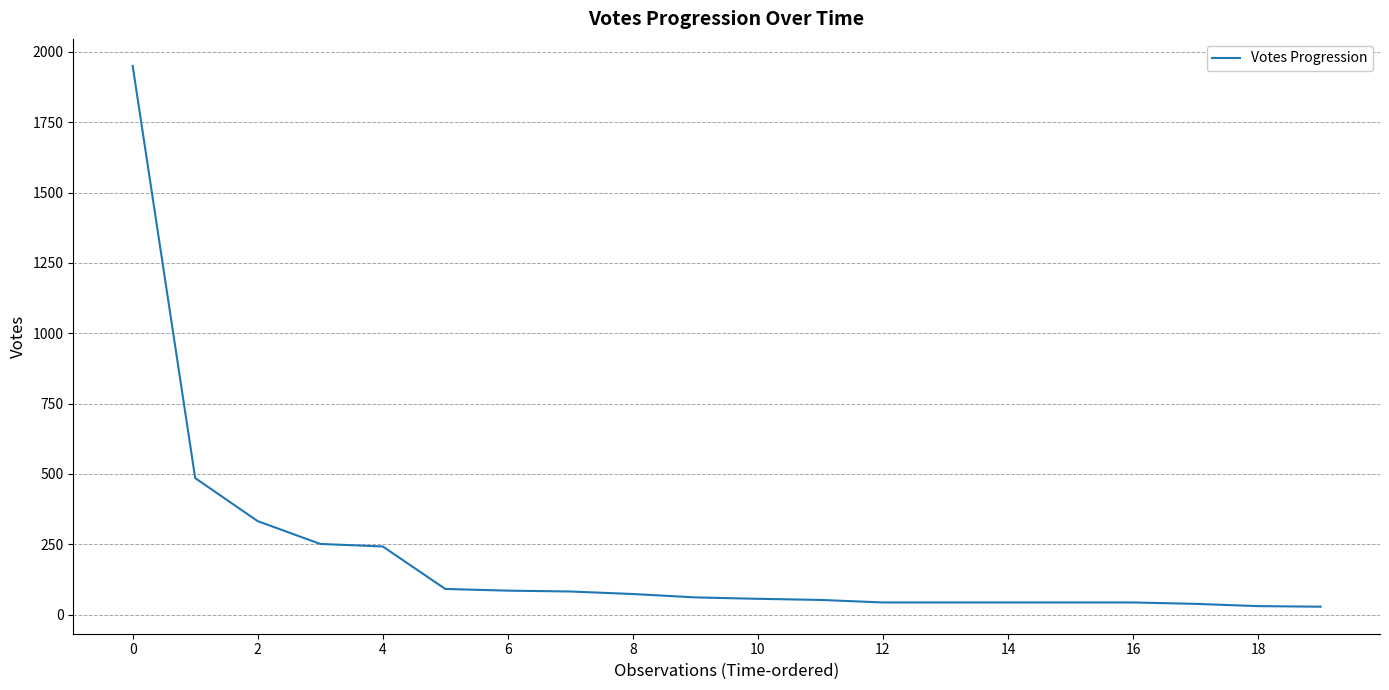

What is the difference between the maximum and minimum values?

1922